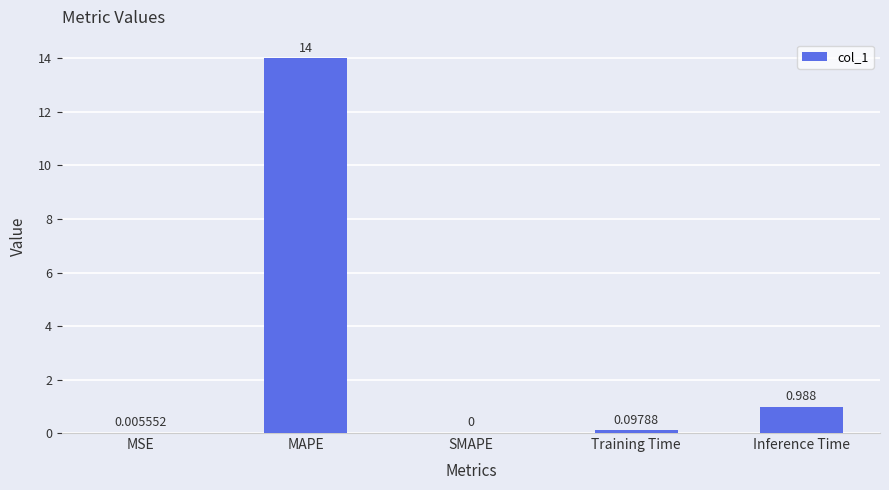

Which label corresponds to the largest value in the chart?

MAPE